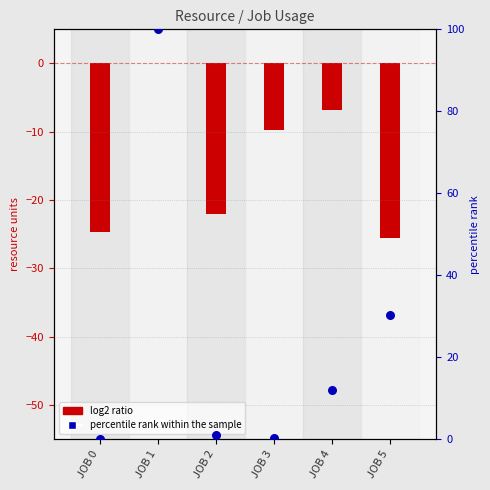

What is the total value across all series at JOB 5?

4.8